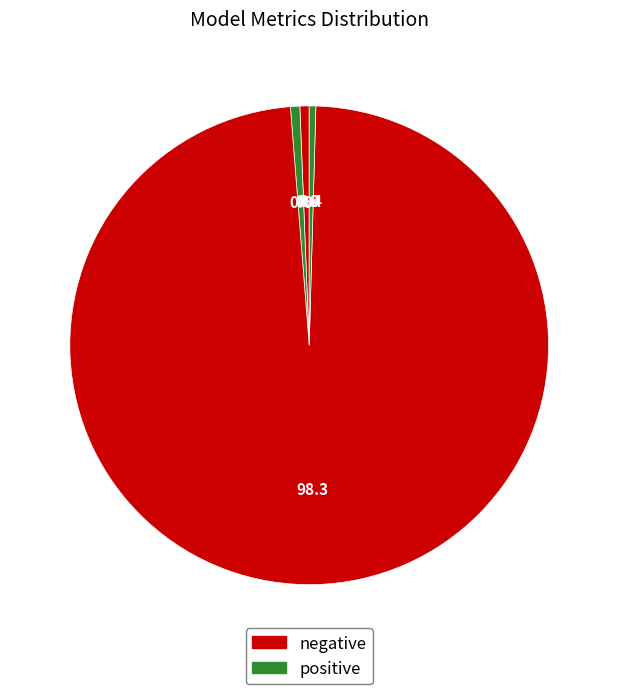

How many segments does this pie chart have?

5